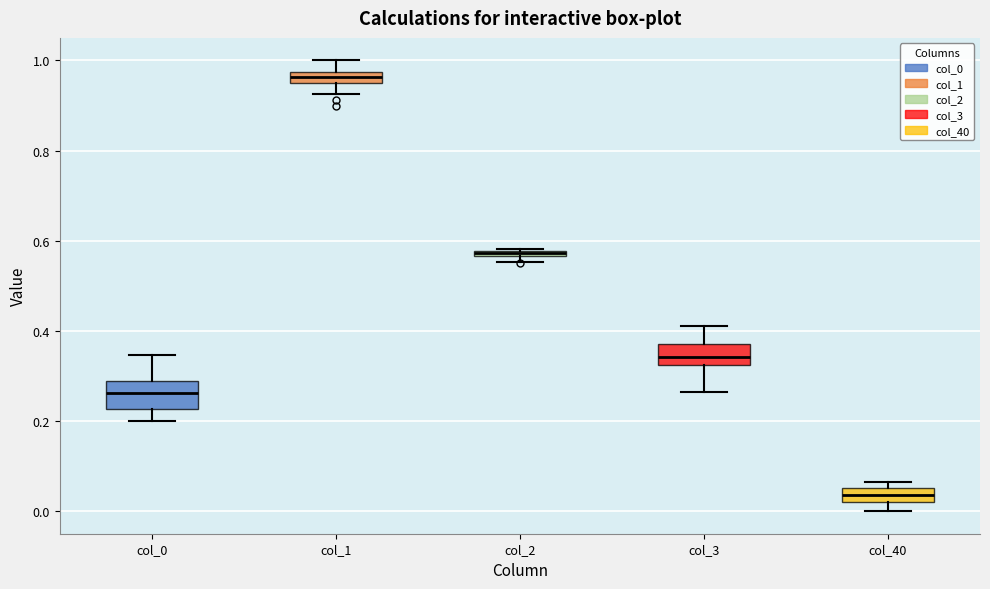

Where is the lower edge of the box for col_0 on the y-axis? The values are not printed on the chart, so give them approximately, as read against the axis.

0.22